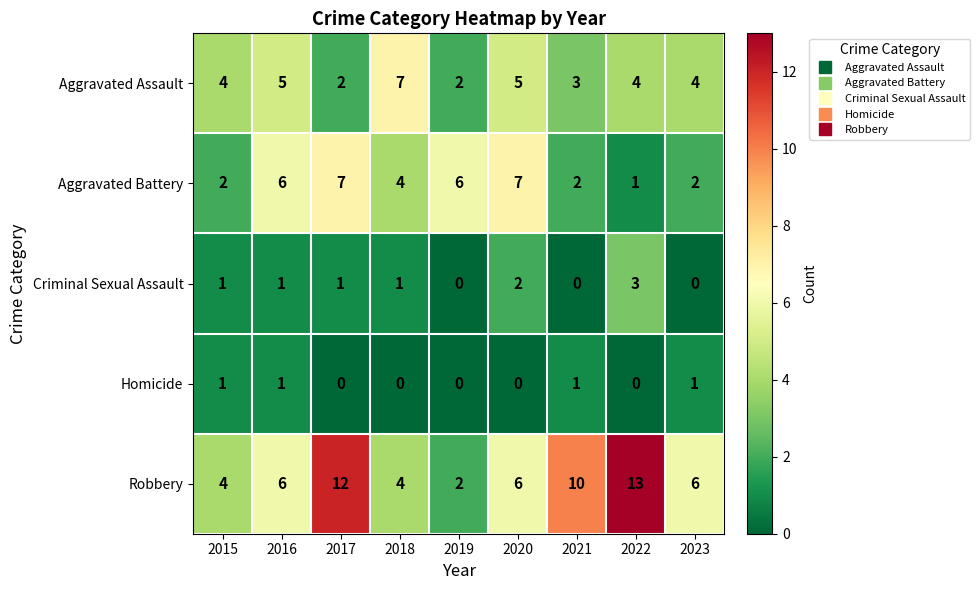

Rank the series at 2017 from highest to lowest value.

Robbery, Aggravated Battery, Aggravated Assault, Criminal Sexual Assault, Homicide